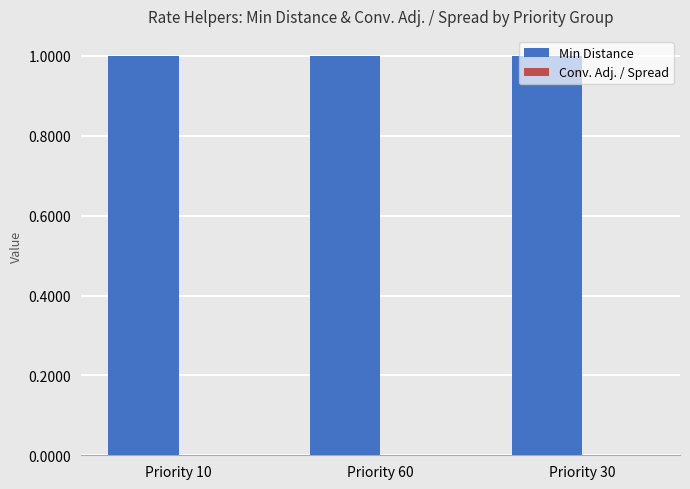

Which series has the largest total across all categories?

Min Distance